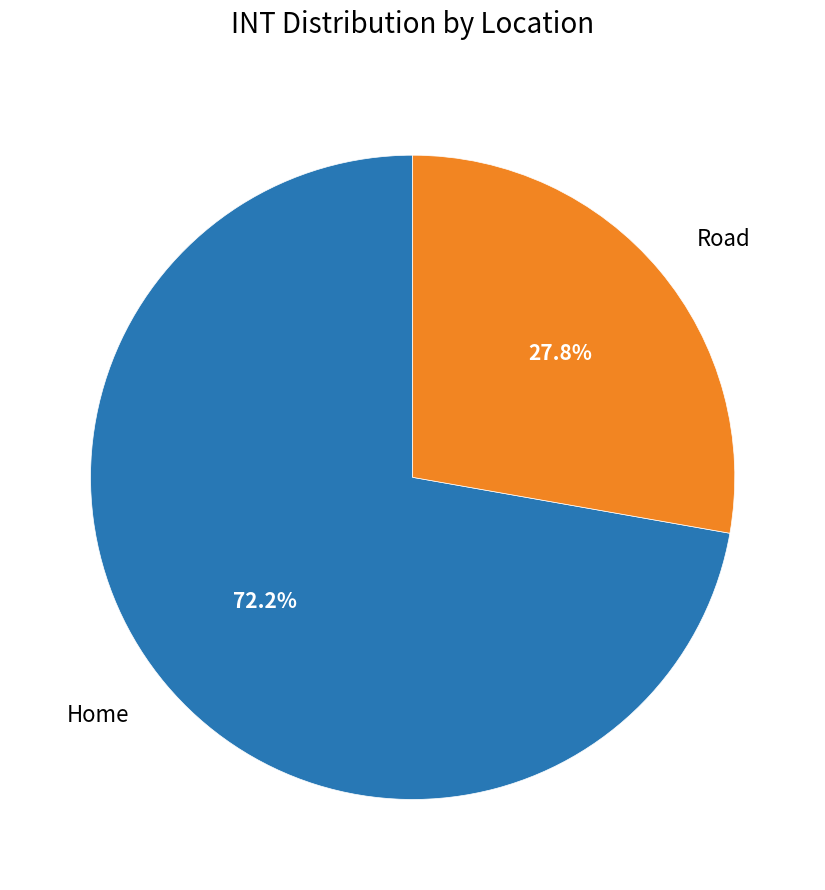

To the nearest percent, what is the difference between the largest and smallest slice percentages?

44%